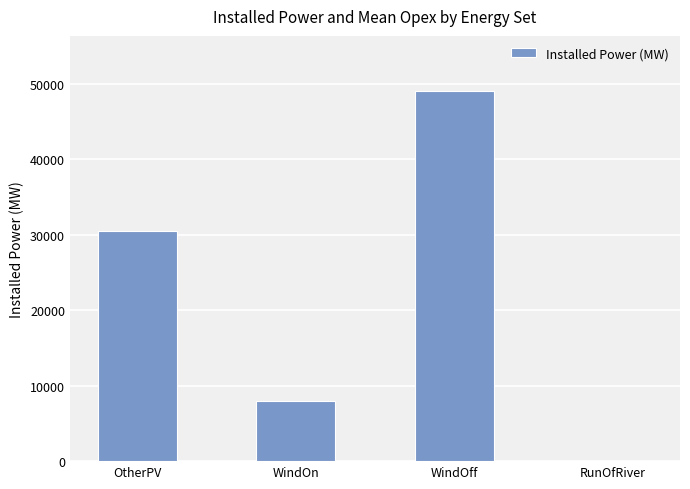

At which category does the chart reach its peak across all series?

WindOff